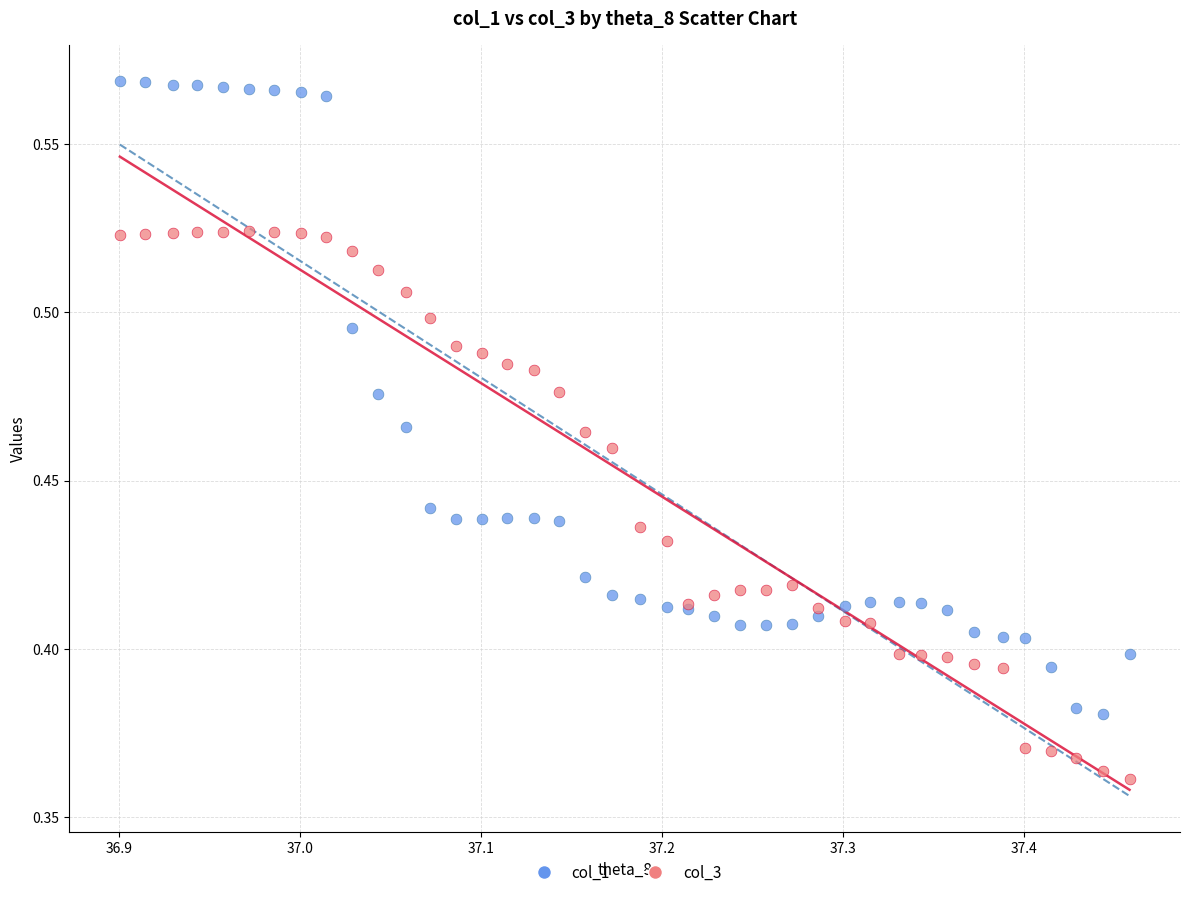

Which series contains the lowest Y value?

col_3